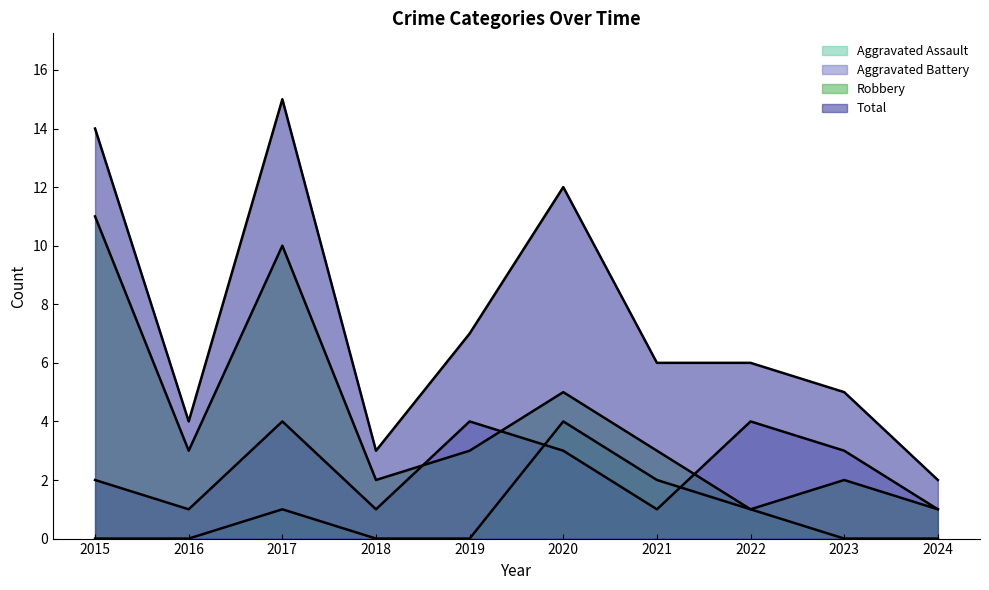

At which label does Total reach its minimum?

2024